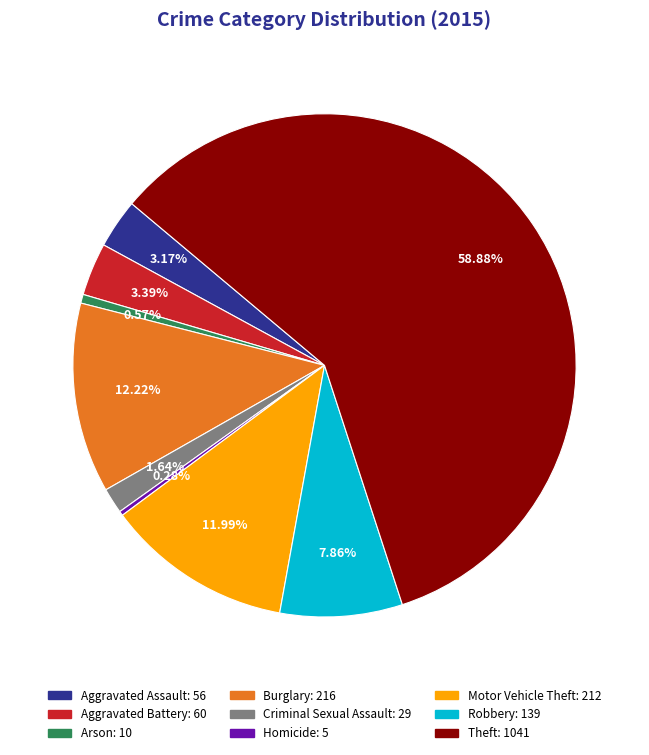

Combined, do Homicide and Criminal Sexual Assault account for over 50%?

No